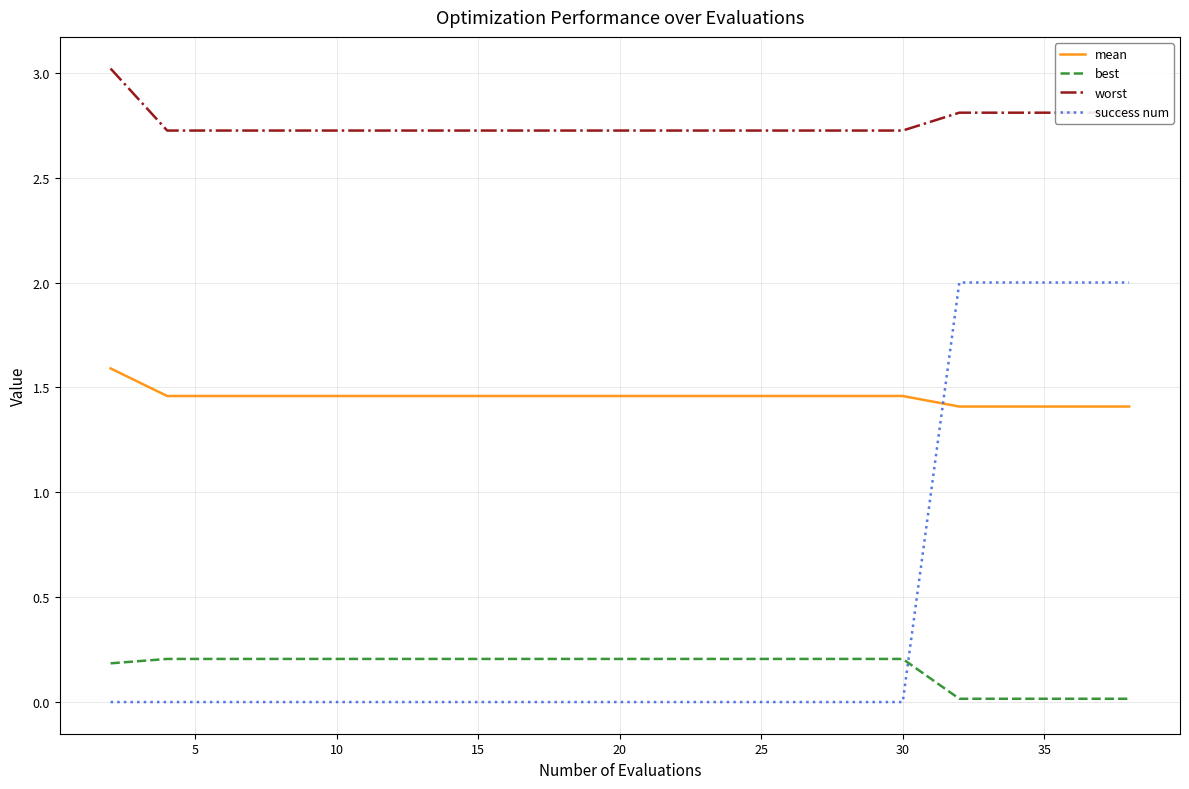

Which series has the largest range (max minus min)?

success num